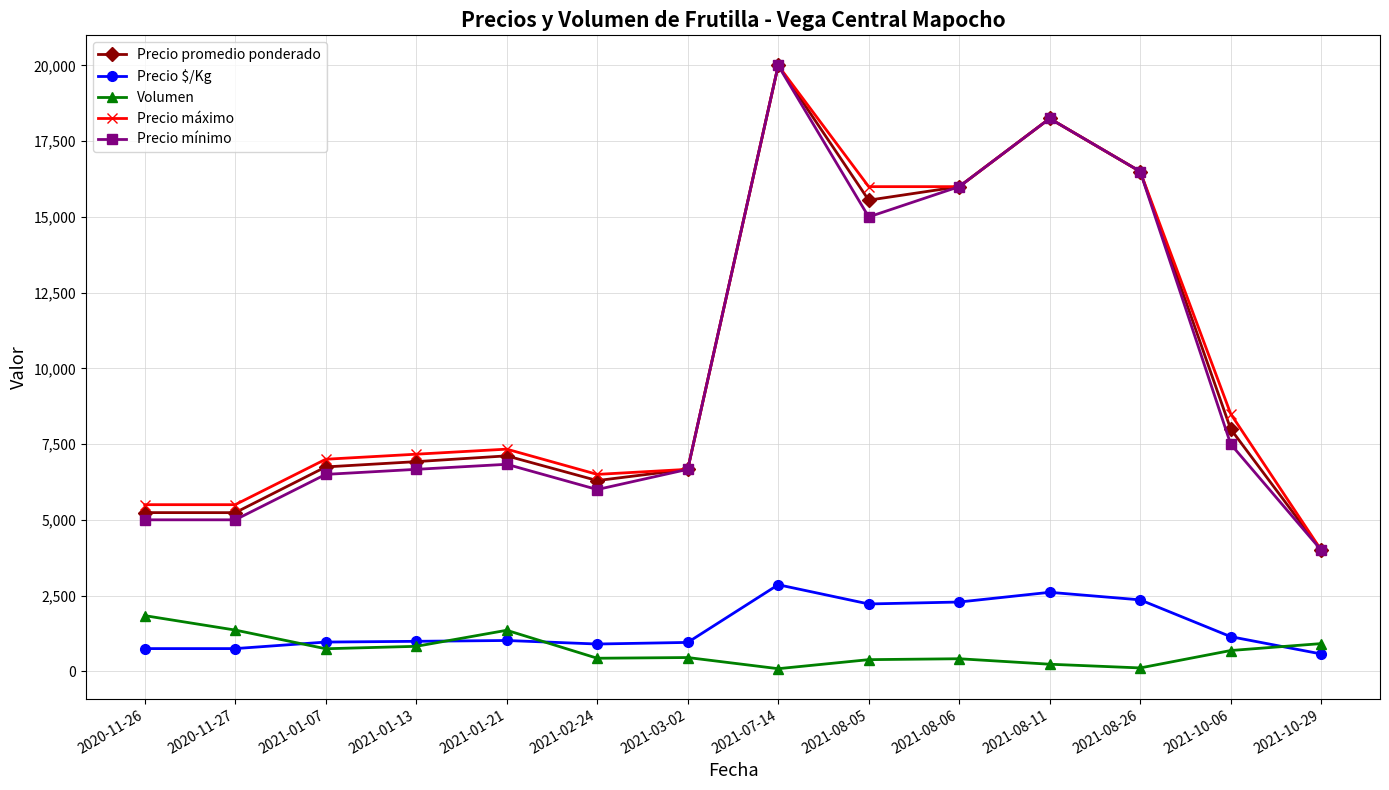

What is the label of the 11th point from the right?

2021-01-13